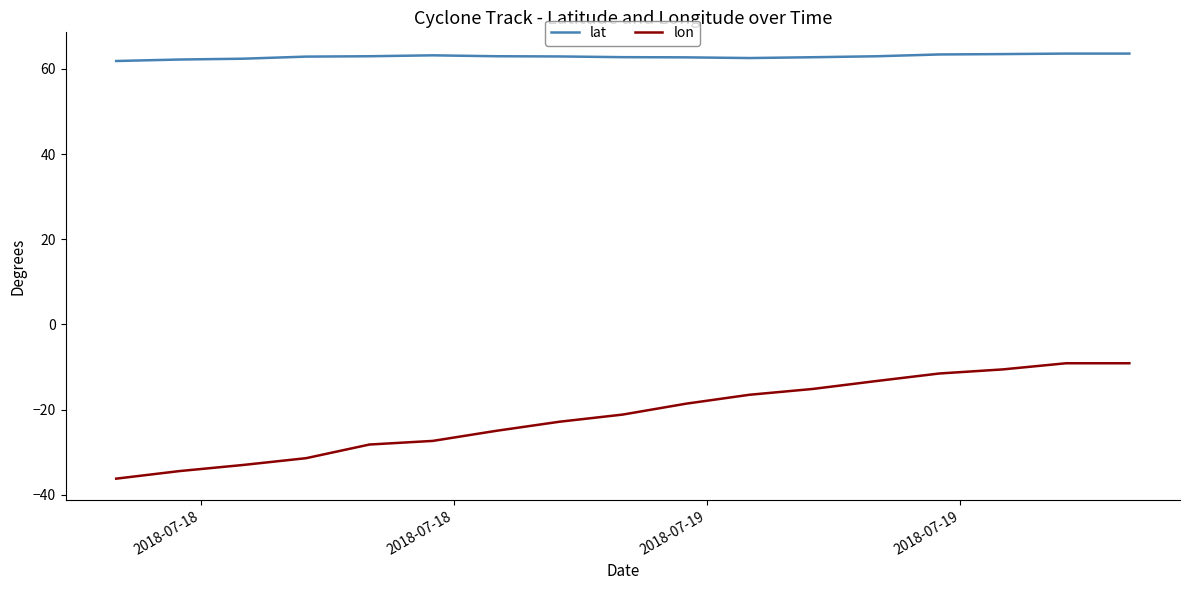

What is the minimum value for lon?

-36.2